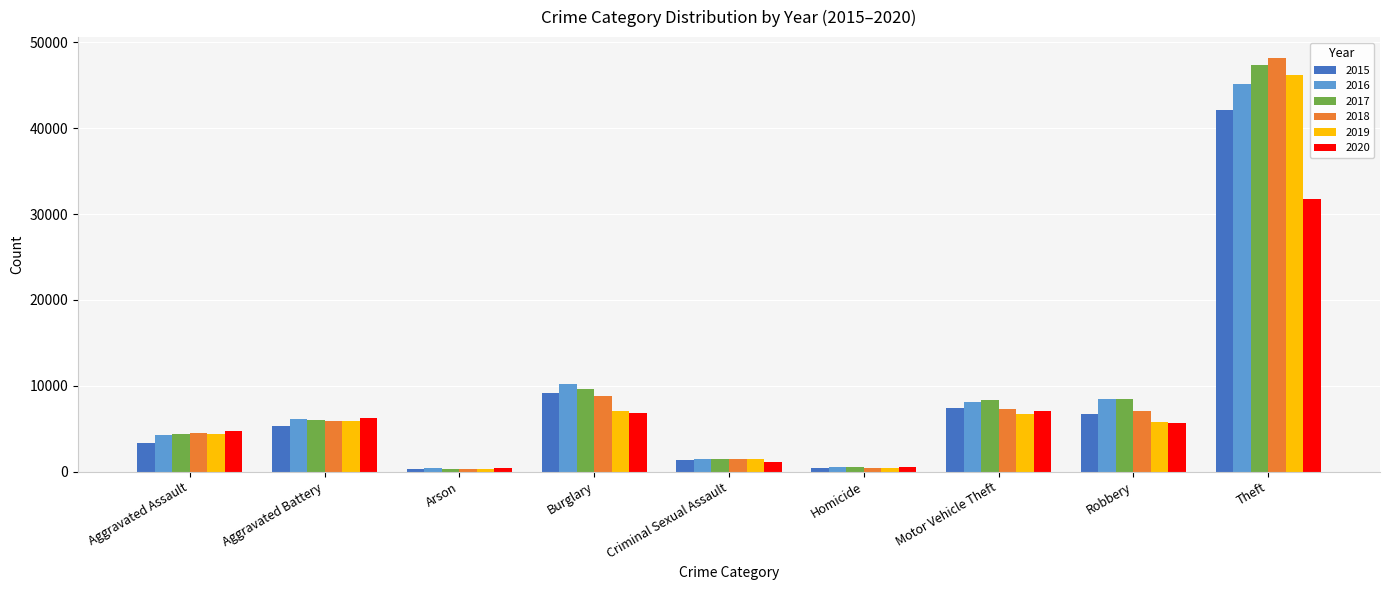

What is the spread (max minus min) of values at Burglary?

3271